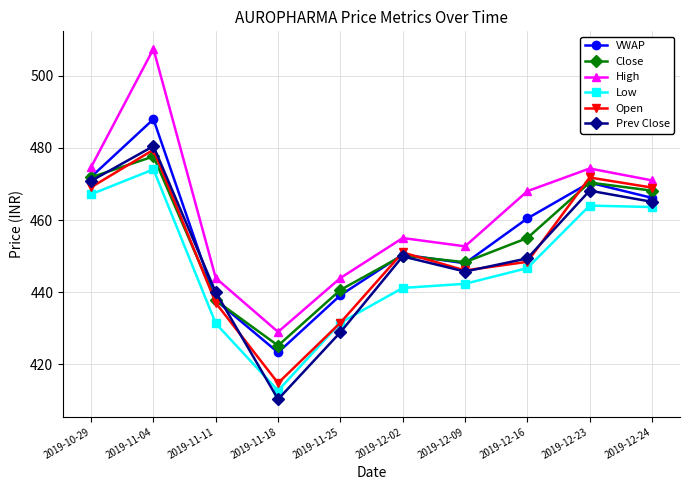

What position from the left is 2019-12-16?

8